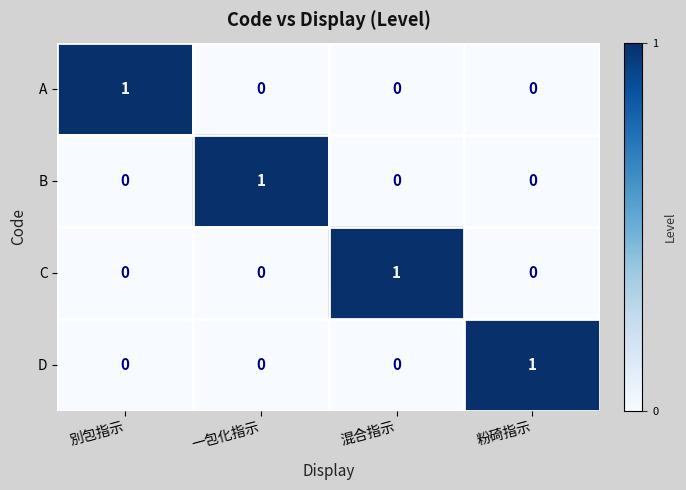

Which category has the highest value in the A series?

別包指示